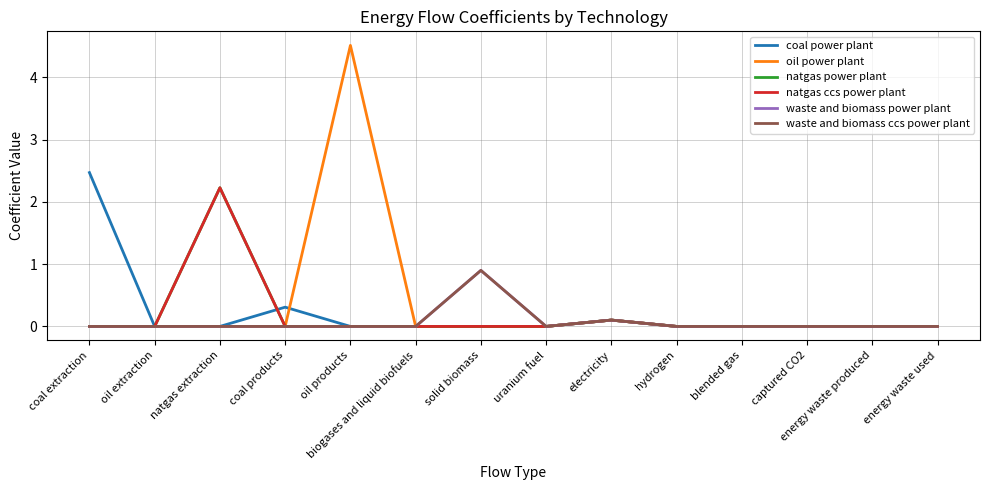

At which category is the sum across all series the highest?

oil products